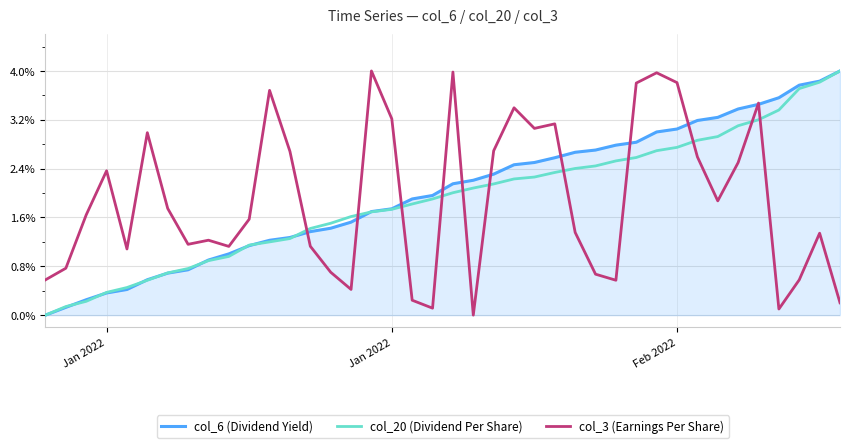

Which series has the widest spread of values?

col_6 (Dividend Yield)